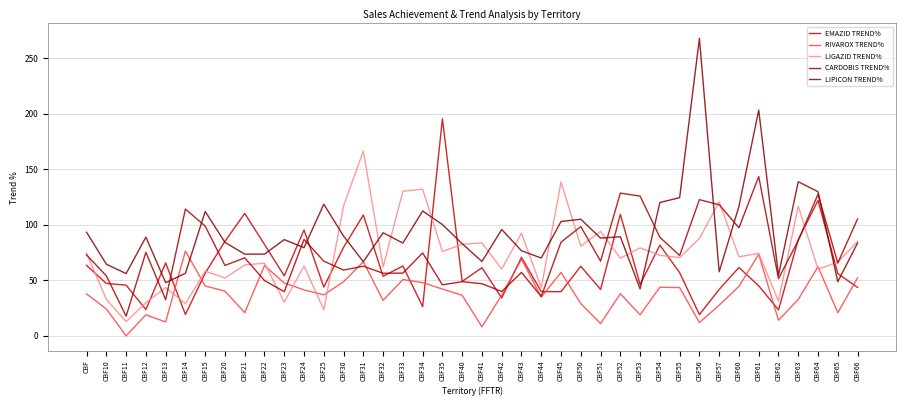

In EMAZID TREND%, how many points are higher than both neighbors (excluding endpoints)?

13